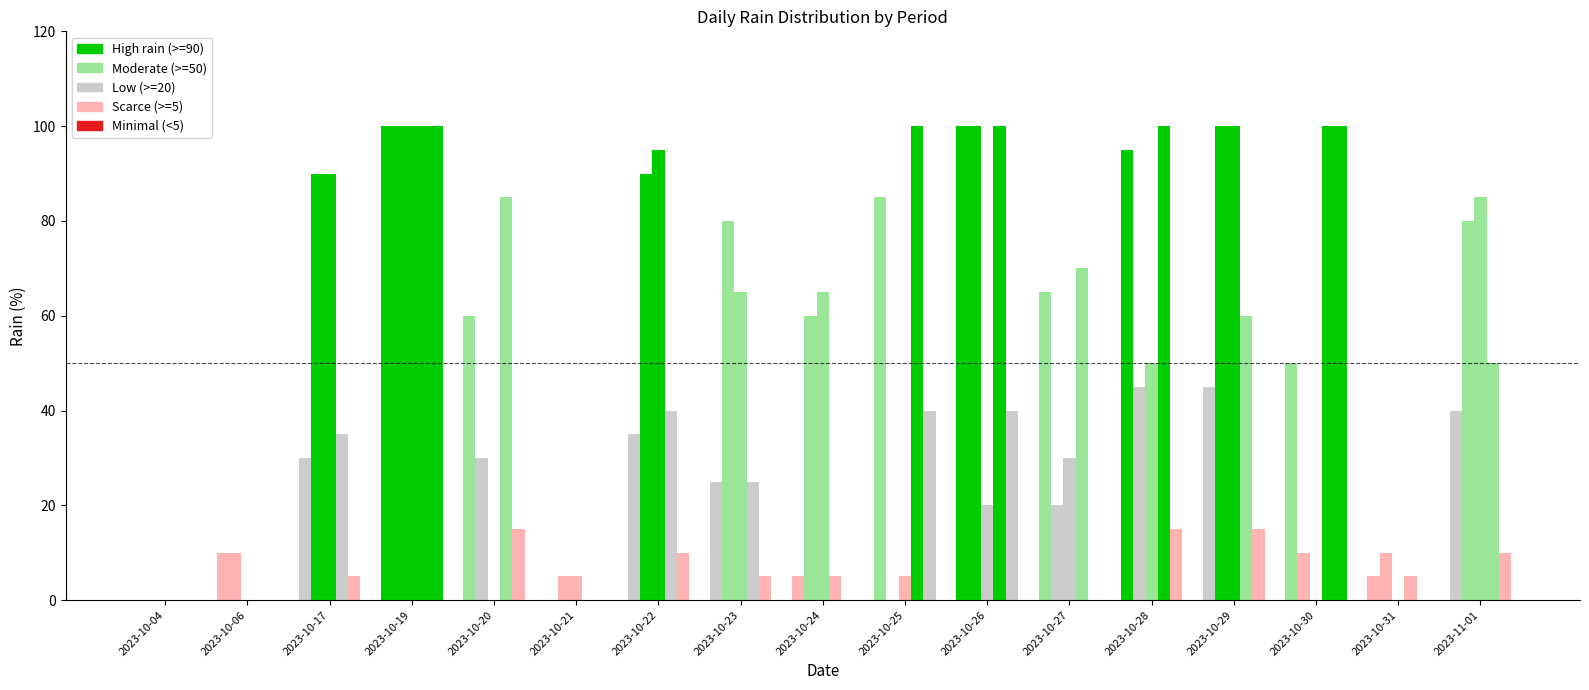

Reading left to right, transcribe all the data shown in this chart.

rain_06-12: 2023-10-04=0	2023-10-06=10	2023-10-17=30	2023-10-19=100	2023-10-20=60	2023-10-21=0	2023-10-22=35	2023-10-23=25	2023-10-24=5	2023-10-25=85	2023-10-26=100	2023-10-27=65	2023-10-28=95	2023-10-29=45	2023-10-30=50	2023-10-31=5	2023-11-01=40
rain_12-18: 2023-10-04=0	2023-10-06=10	2023-10-17=90	2023-10-19=100	2023-10-20=30	2023-10-21=5	2023-10-22=90	2023-10-23=80	2023-10-24=60	2023-10-25=0	2023-10-26=100	2023-10-27=20	2023-10-28=45	2023-10-29=100	2023-10-30=10	2023-10-31=10	2023-11-01=80
rain_18-24: 2023-10-04=0	2023-10-06=0	2023-10-17=90	2023-10-19=100	2023-10-20=0	2023-10-21=5	2023-10-22=95	2023-10-23=65	2023-10-24=65	2023-10-25=5	2023-10-26=20	2023-10-27=30	2023-10-28=50	2023-10-29=100	2023-10-30=0	2023-10-31=0	2023-11-01=85
rain_00-12: 2023-10-04=0	2023-10-06=0	2023-10-17=35	2023-10-19=100	2023-10-20=85	2023-10-21=0	2023-10-22=40	2023-10-23=25	2023-10-24=5	2023-10-25=100	2023-10-26=100	2023-10-27=70	2023-10-28=100	2023-10-29=60	2023-10-30=100	2023-10-31=5	2023-11-01=50
rain_00-06: 2023-10-04=0	2023-10-06=0	2023-10-17=5	2023-10-19=100	2023-10-20=15	2023-10-21=0	2023-10-22=10	2023-10-23=5	2023-10-24=0	2023-10-25=40	2023-10-26=40	2023-10-27=0	2023-10-28=15	2023-10-29=15	2023-10-30=100	2023-10-31=0	2023-11-01=10